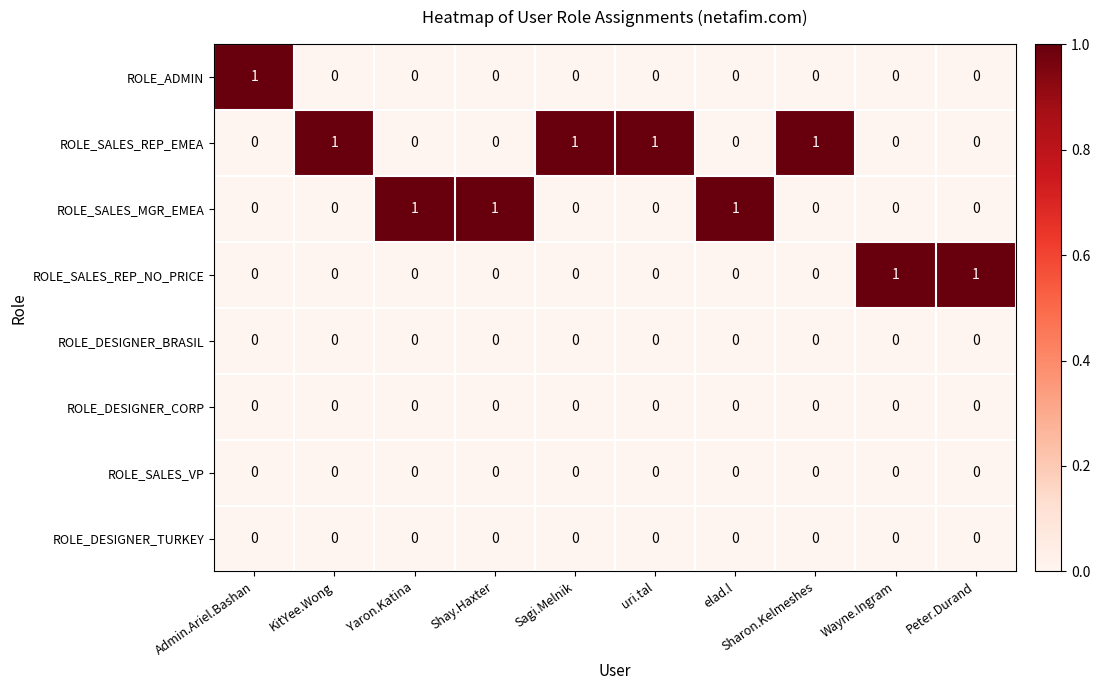

Count the ROLE_SALES_REP_EMEA values in the range 0 to 1.

10